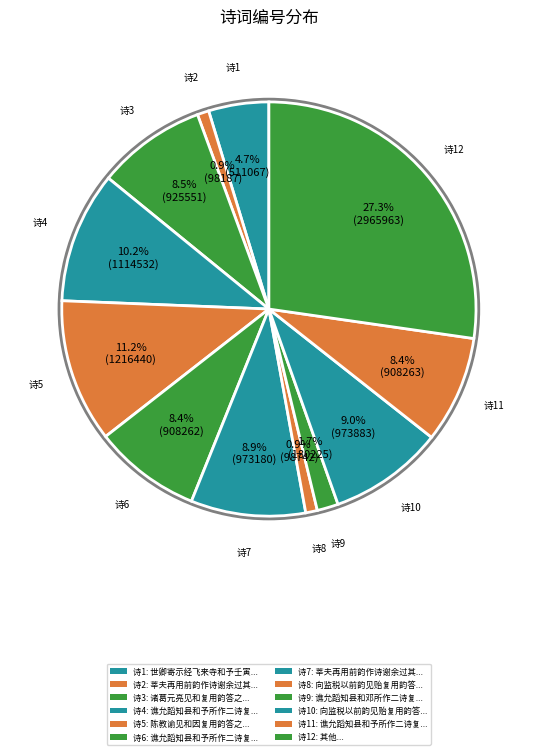

Which slice is the smallest?

莘夫再用前韵作诗谢余过其居复用韵答之